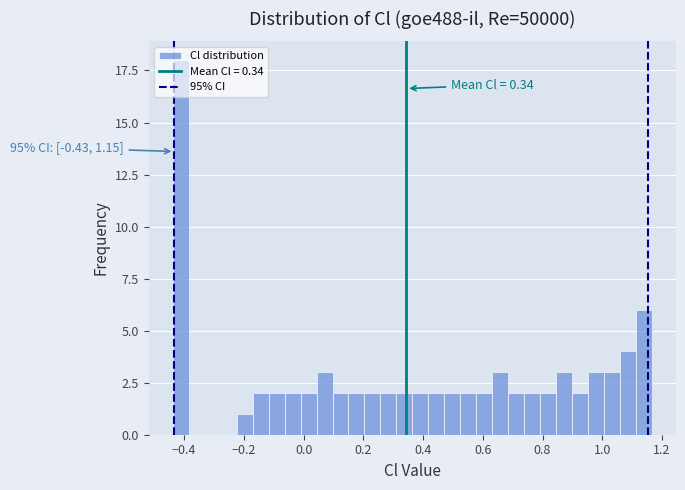

Around what value on the x-axis is the tallest bar? Give the approximate position of its centre, as read against the axis.

-0.42